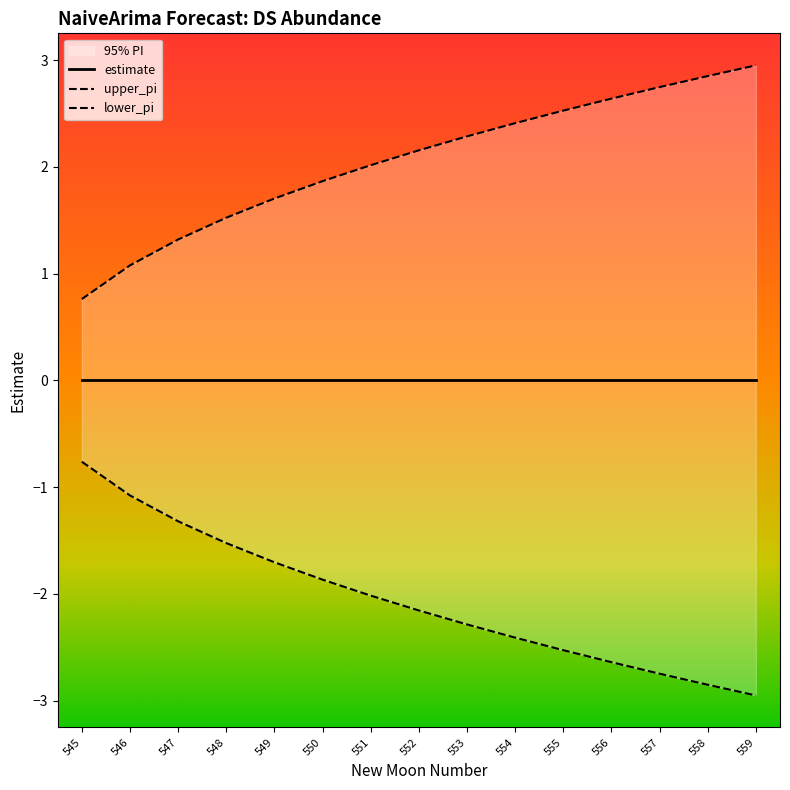

True or false: lower_pi and upper_pi intersect in this chart.

False